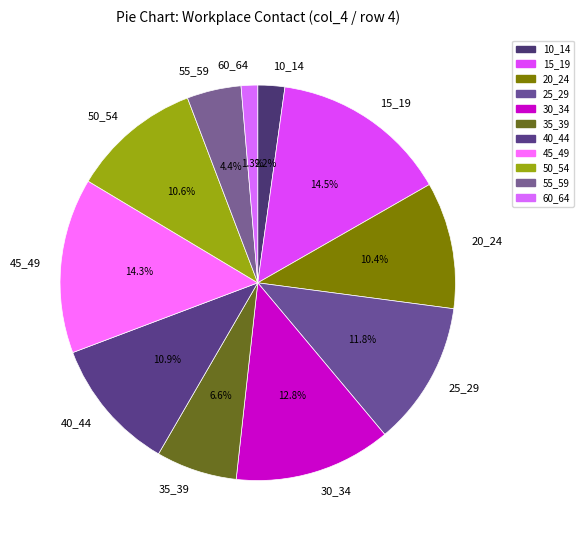

Do 35_39 and 45_49 together represent more than half of the pie?

No